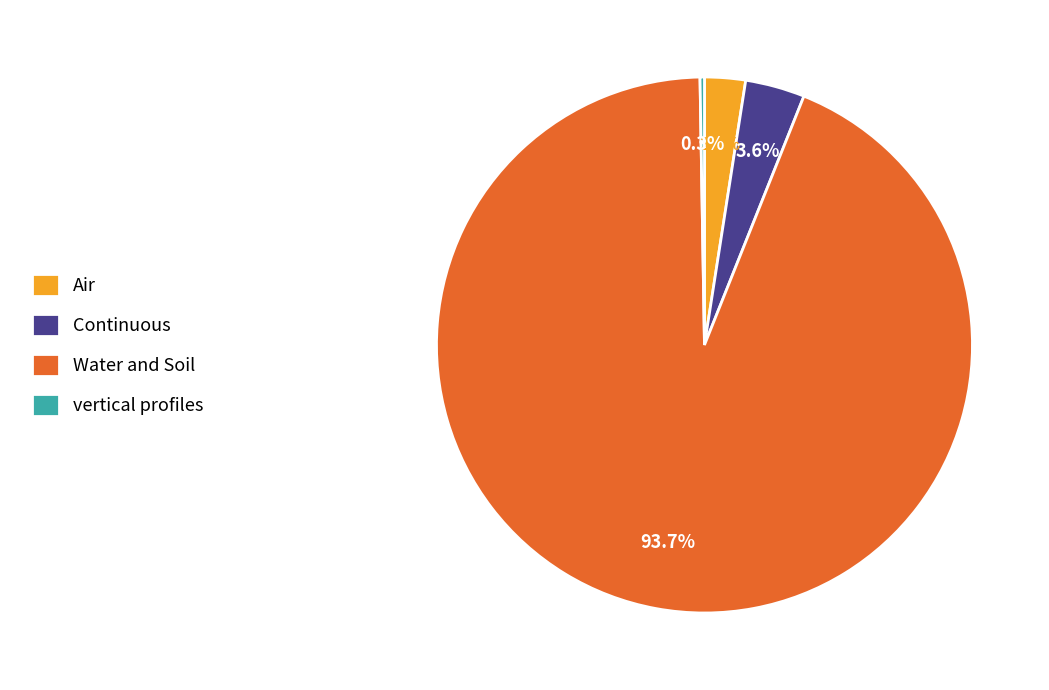

What is the largest slice in the pie chart?

Water and Soil